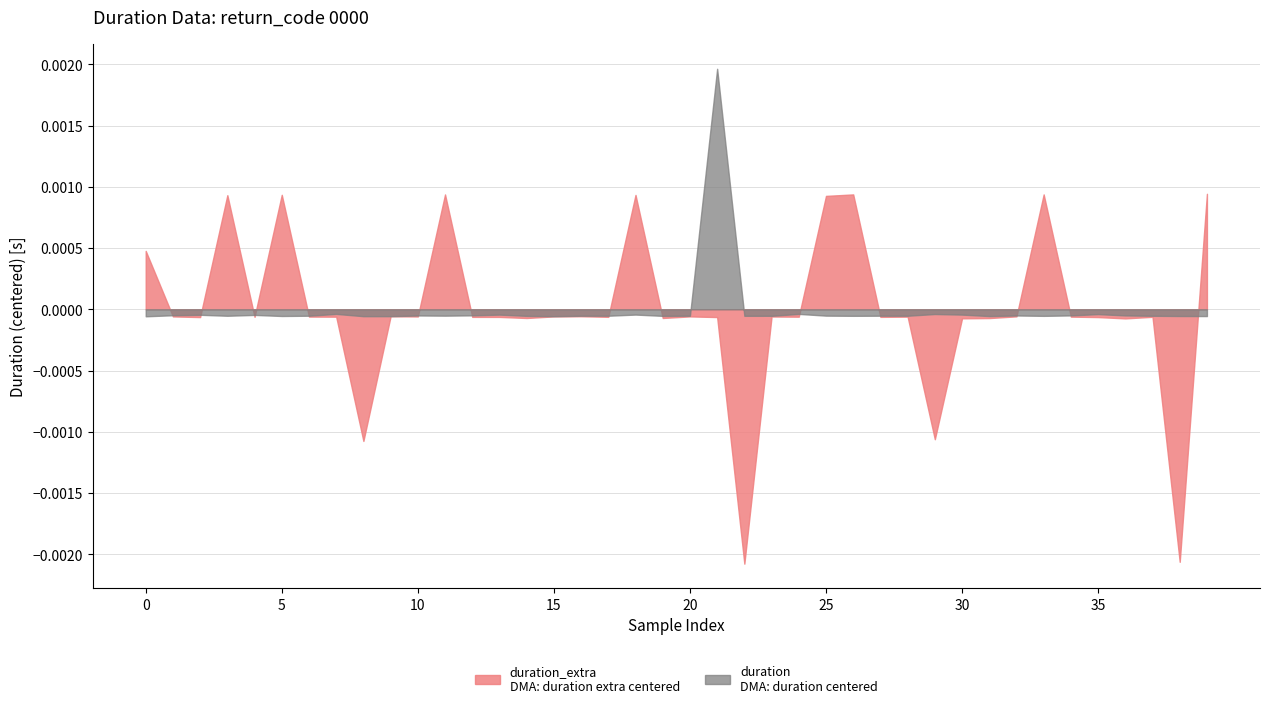

How many interior local peaks does the duration_extra series have?

12